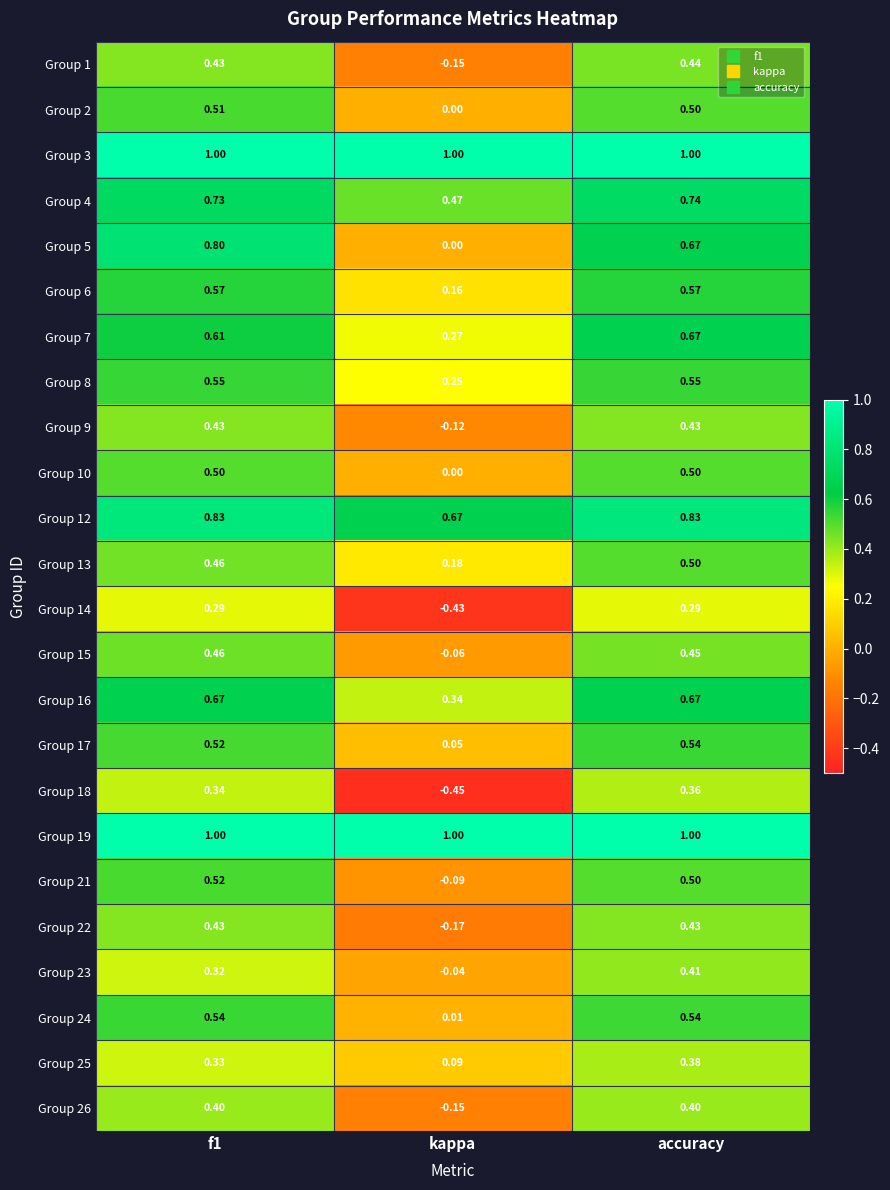

At which category is the sum across all series the highest?

accuracy